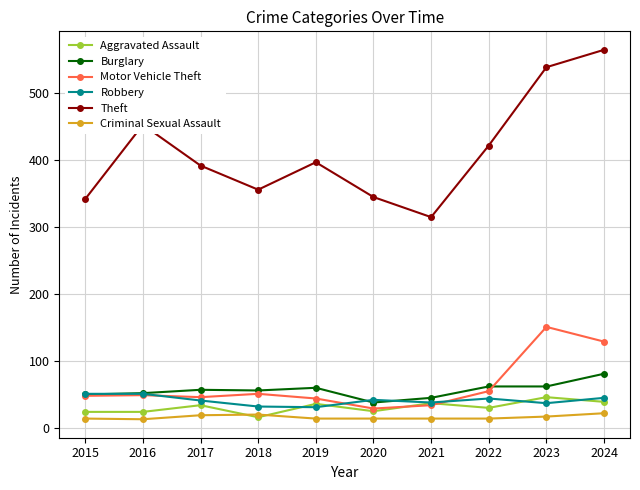

True or false: Burglary and Criminal Sexual Assault cross at least once.

False